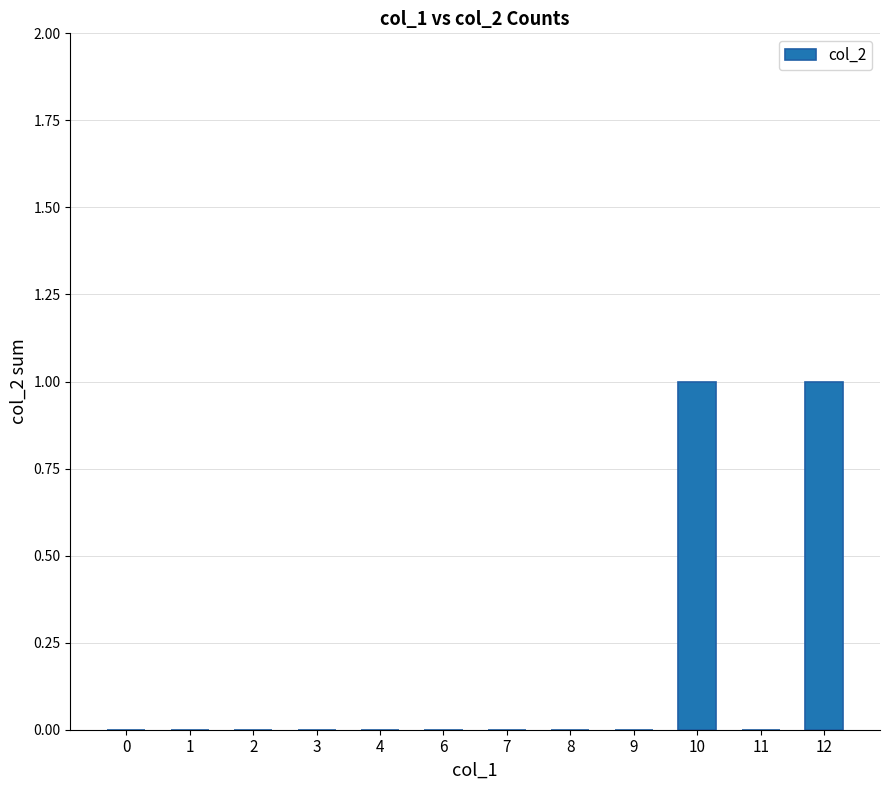

Is it true that the value at 7 is 0?

True